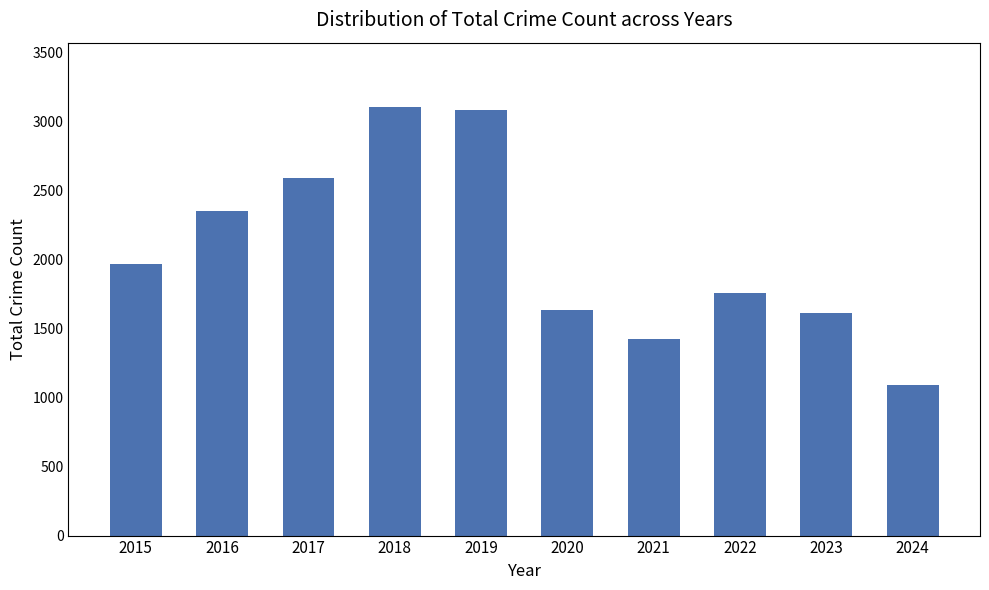

What is the value of the 10th bar from the left?

1090